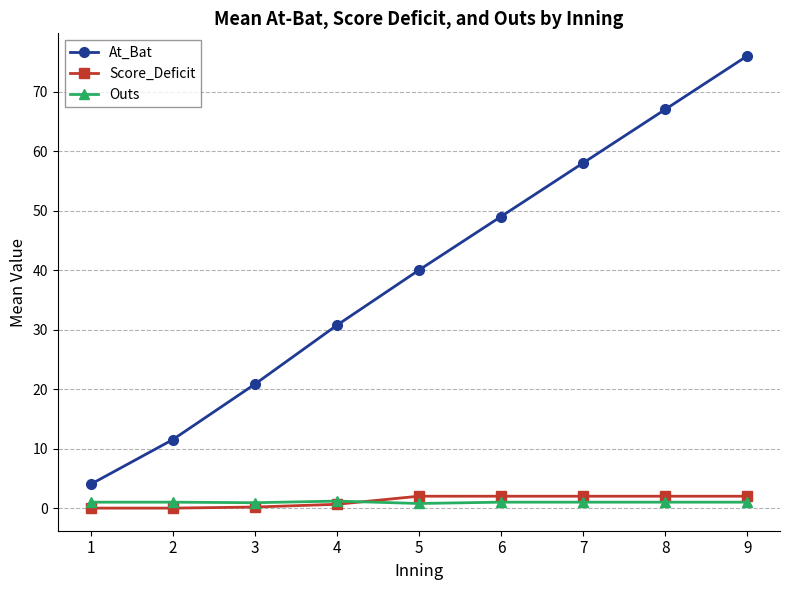

Which series changed the most between 3 and 5?

At_Bat